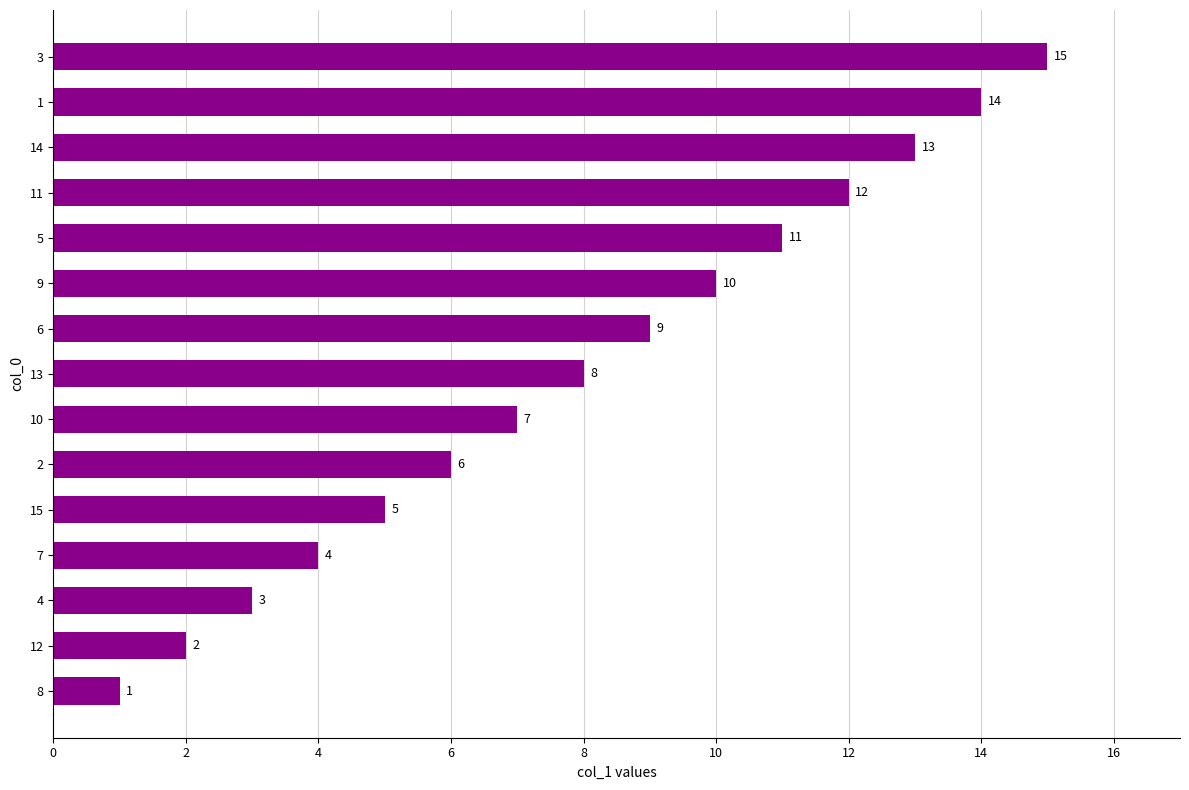

What is the minimum value shown in the chart?

1